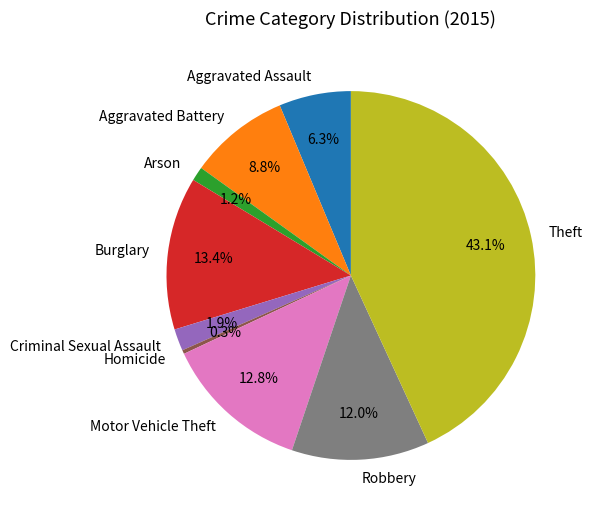

Is there any slice that represents more than half of the pie?

No